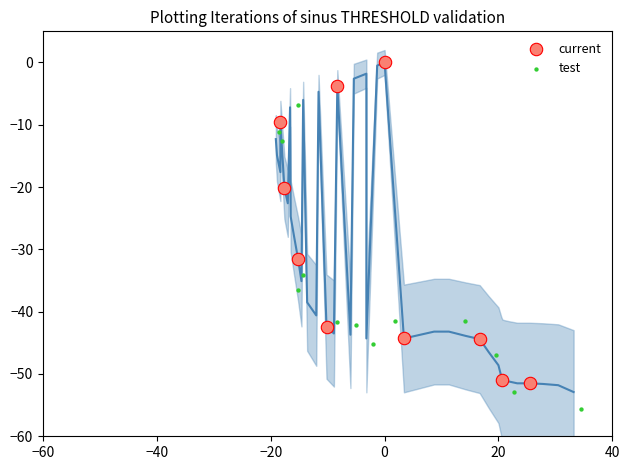

Which series contains the lowest Y value?

test